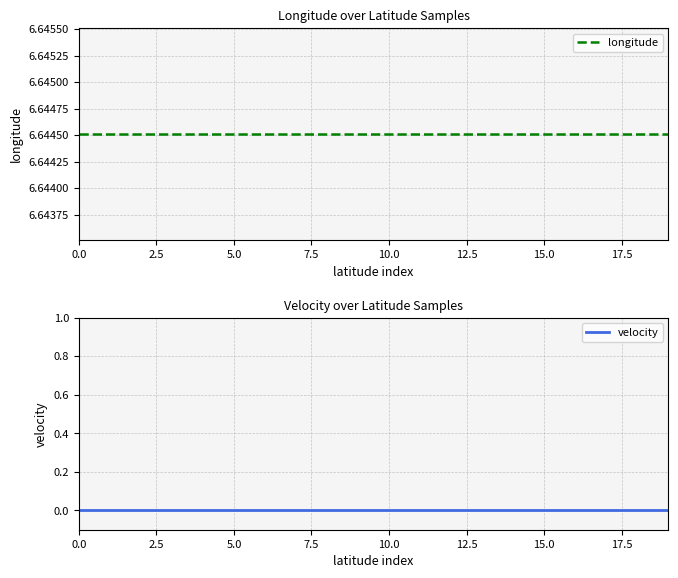

What is the spread (max minus min) of values at 12?

6.6